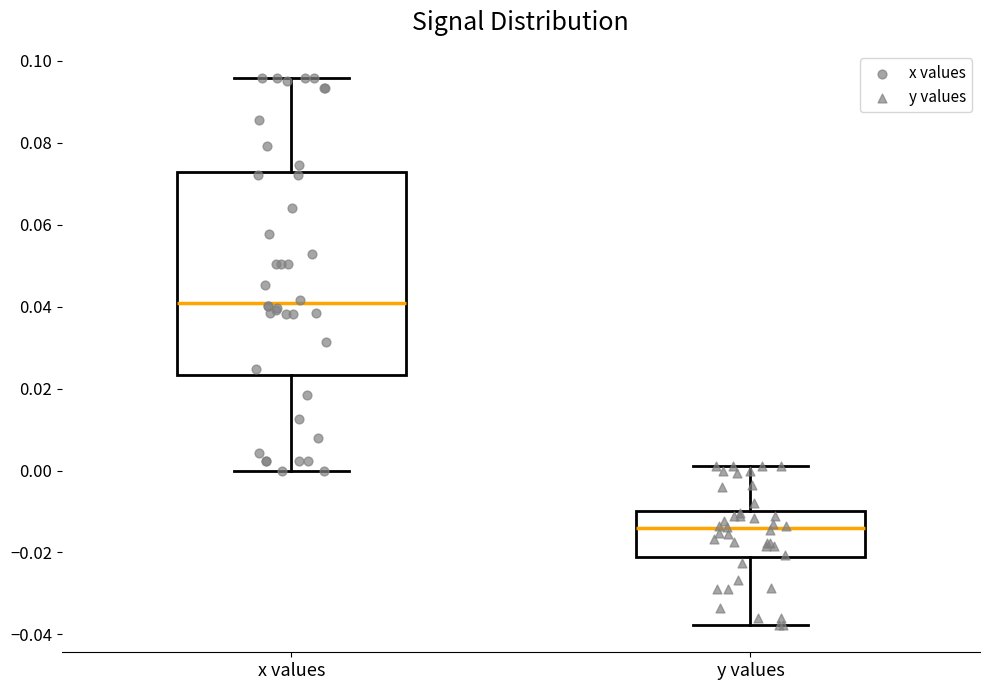

Which box is the tallest, from its lower edge to its upper edge?

x values